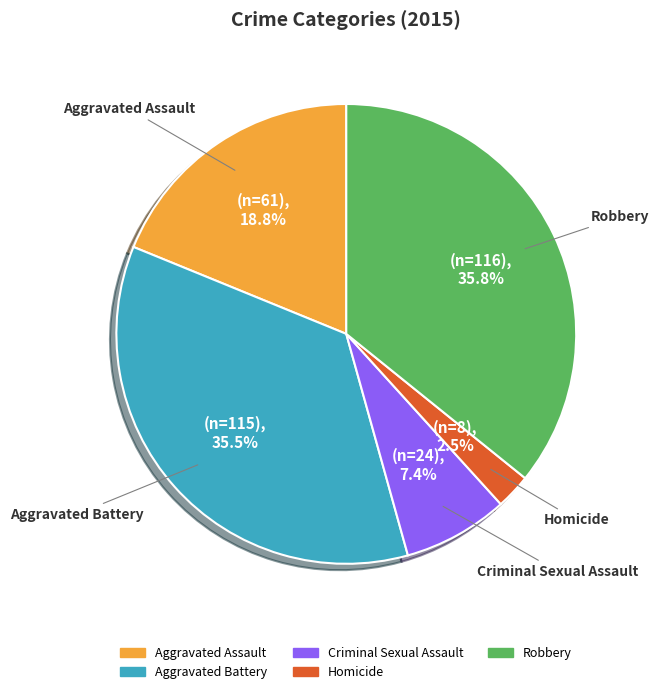

To the nearest percent, what is the average slice percentage?

20%